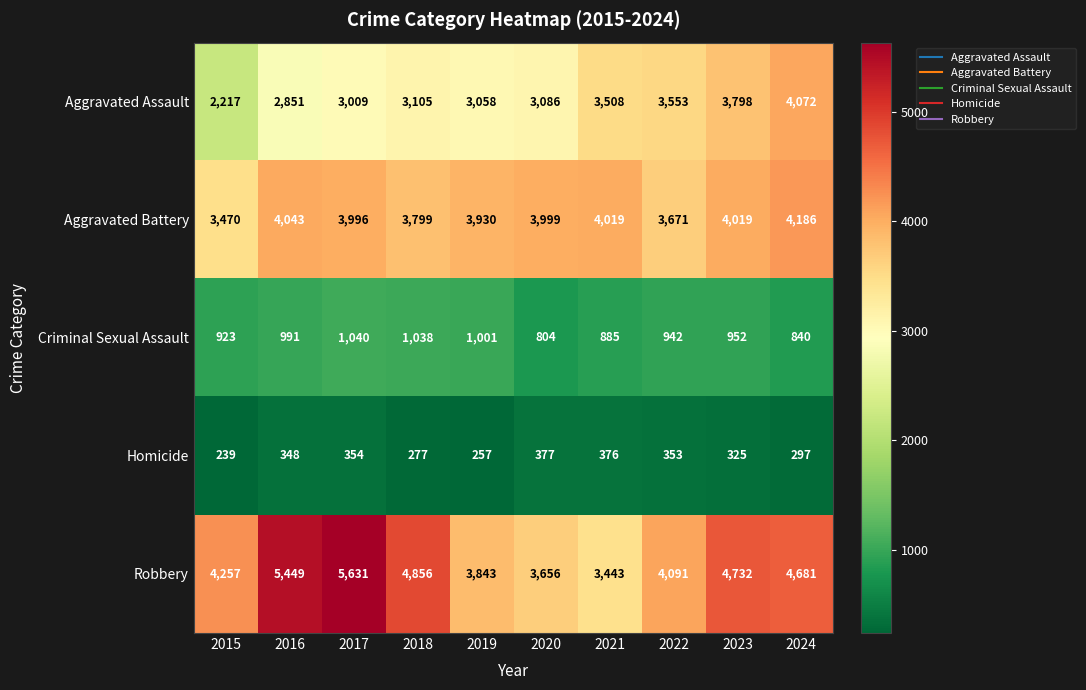

What is the sum of the Robbery values at 2016 and 2020?

9105